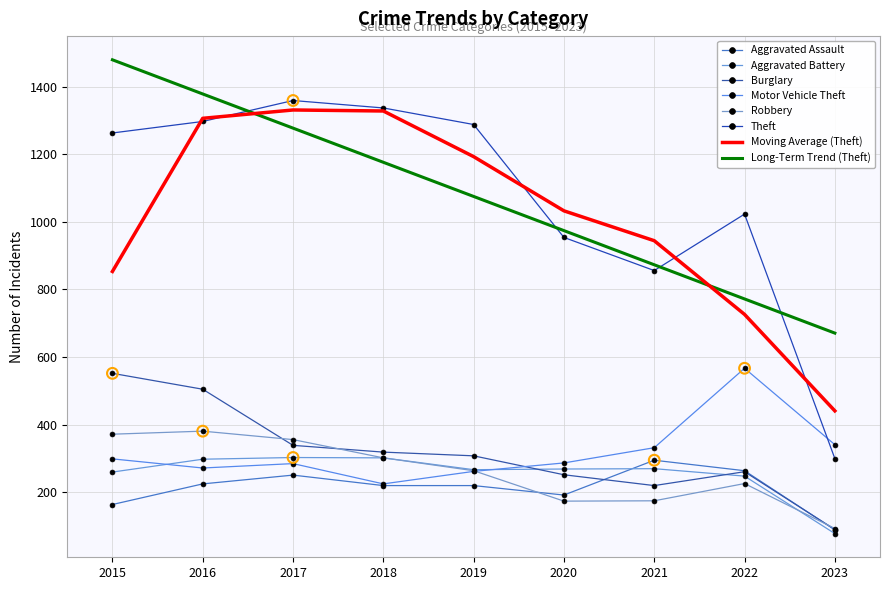

What is the total value across all series at 2017?

5501.3